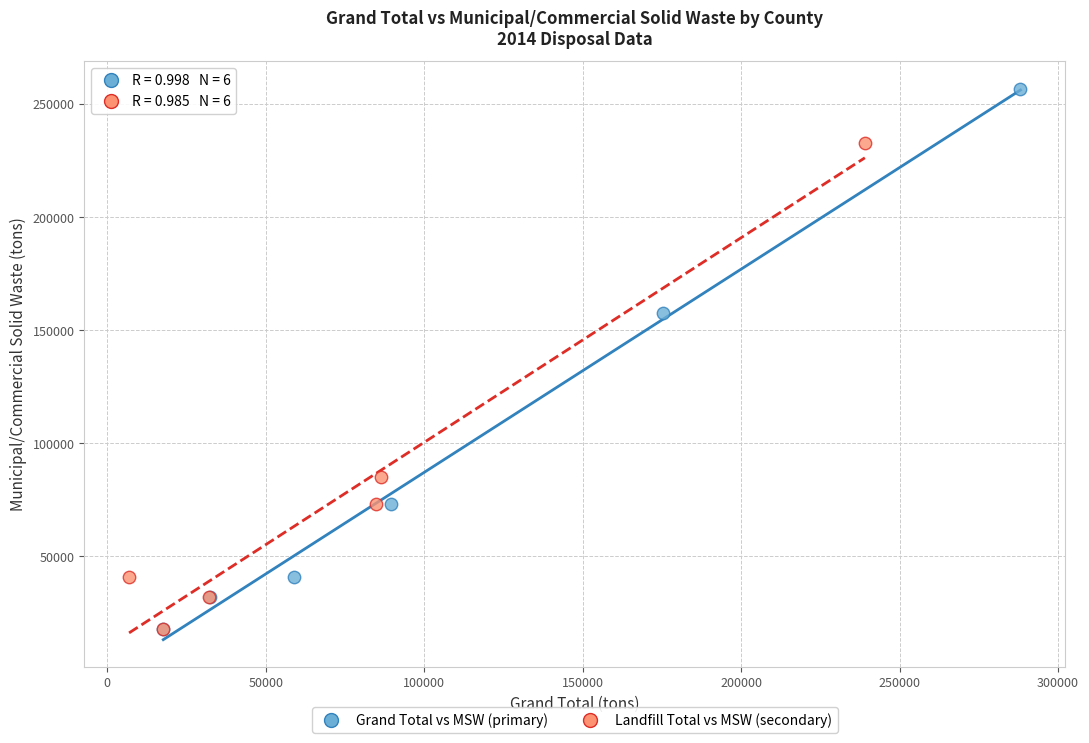

Which series has the widest spread of Y values?

Grand Total vs MSW (primary)